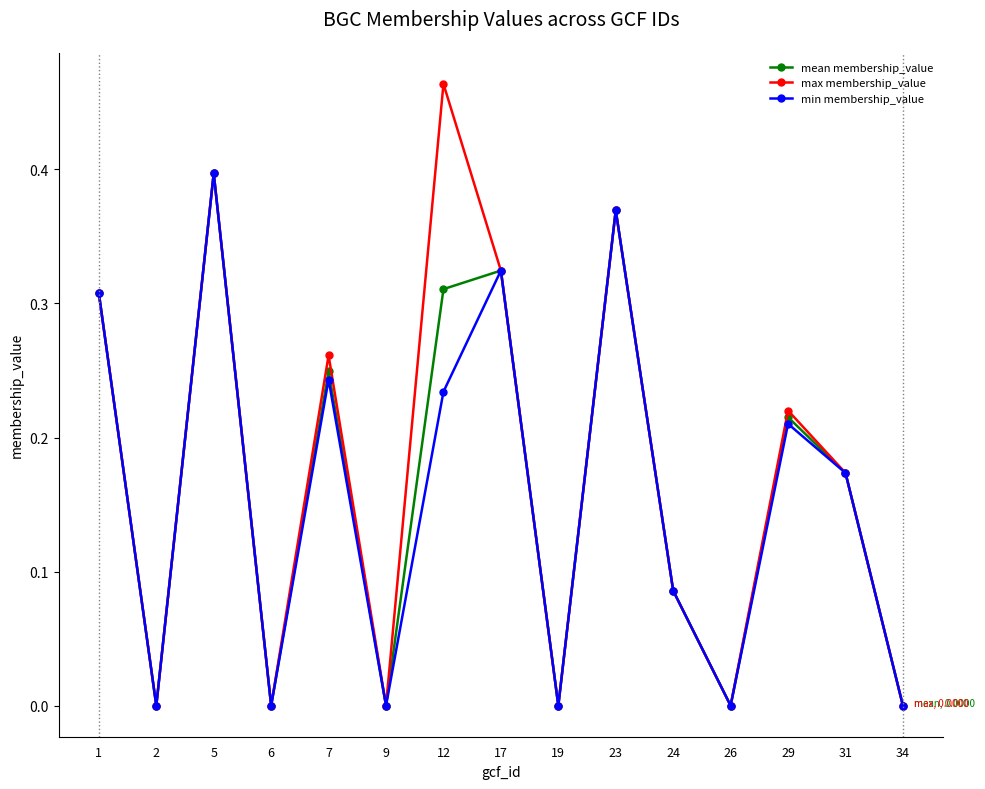

What are all the series names shown in the legend?

mean membership_value, max membership_value, min membership_value